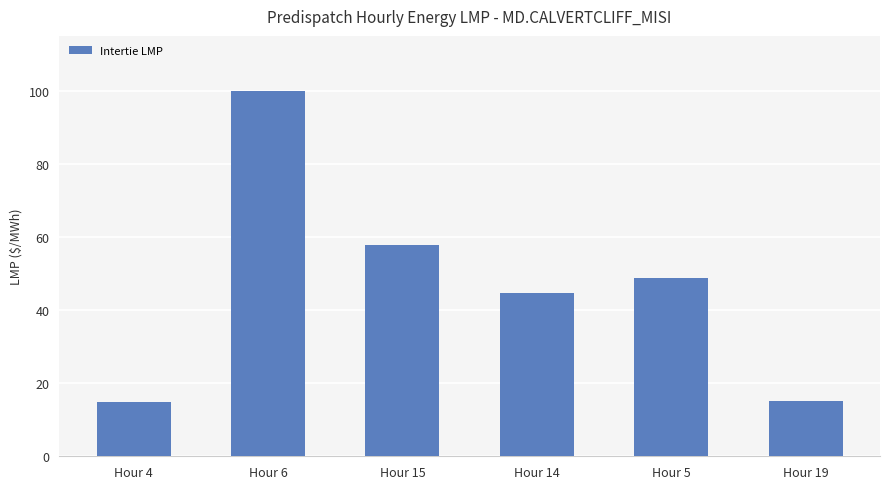

Which label corresponds to the largest value in the chart?

Hour 6